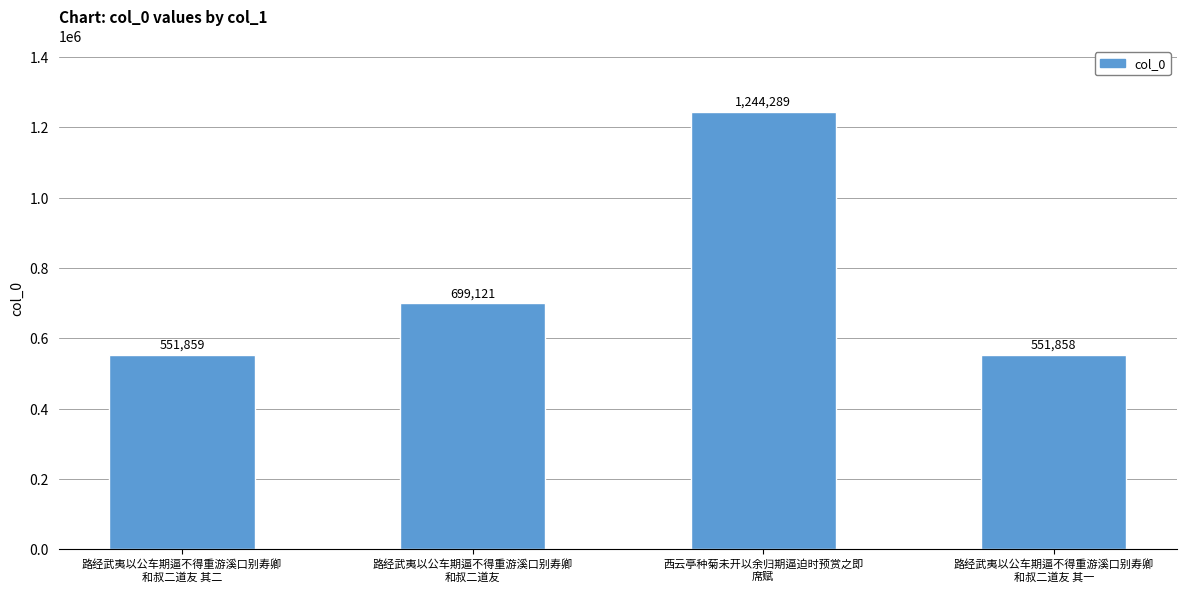

What is the smallest value displayed?

551858